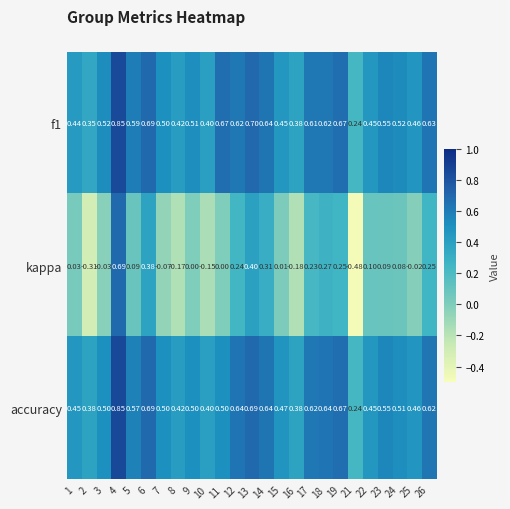

Between 13 and 21, which series saw the biggest shift?

kappa